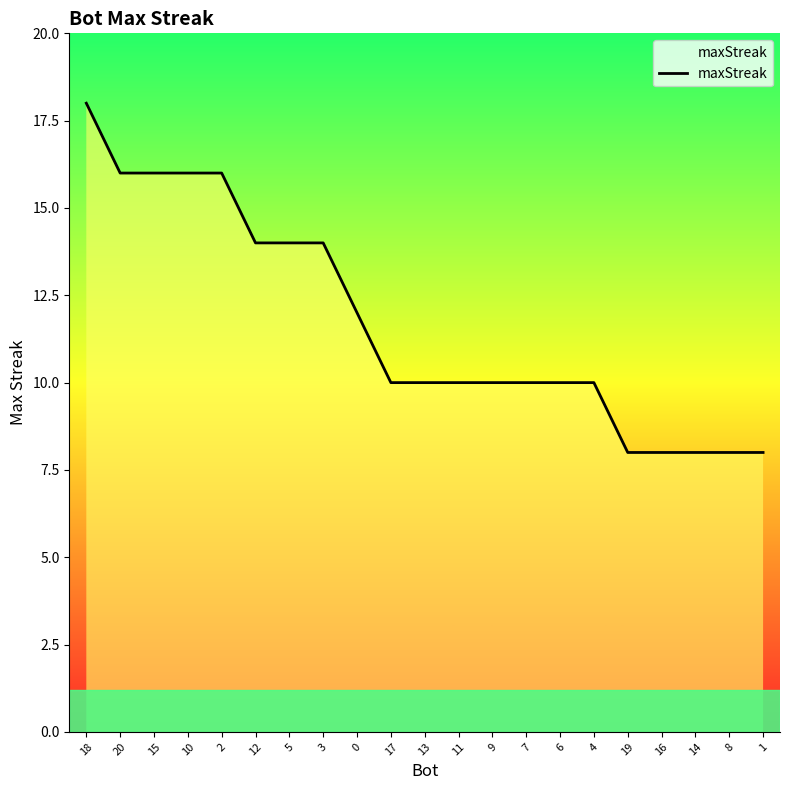

Approximately how many times larger is the value at 10 compared to 16?

2.0